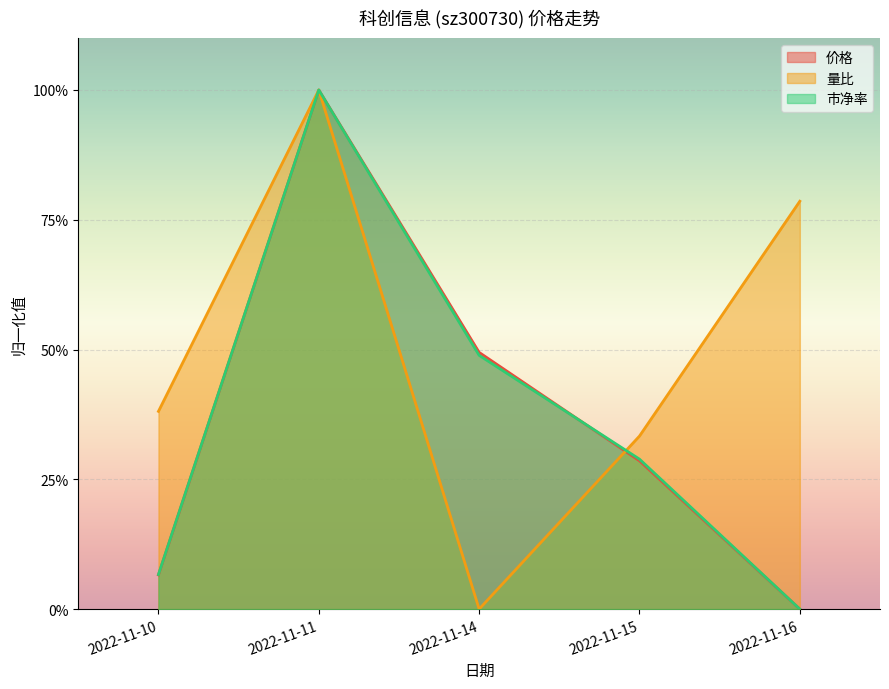

Reading left to right, what are all the values shown in this chart?

价格: 0.1	1.0	0.5	0.3	0.0
量比: 0.4	1.0	0.0	0.3	0.8
市净率: 0.1	1.0	0.5	0.3	0.0